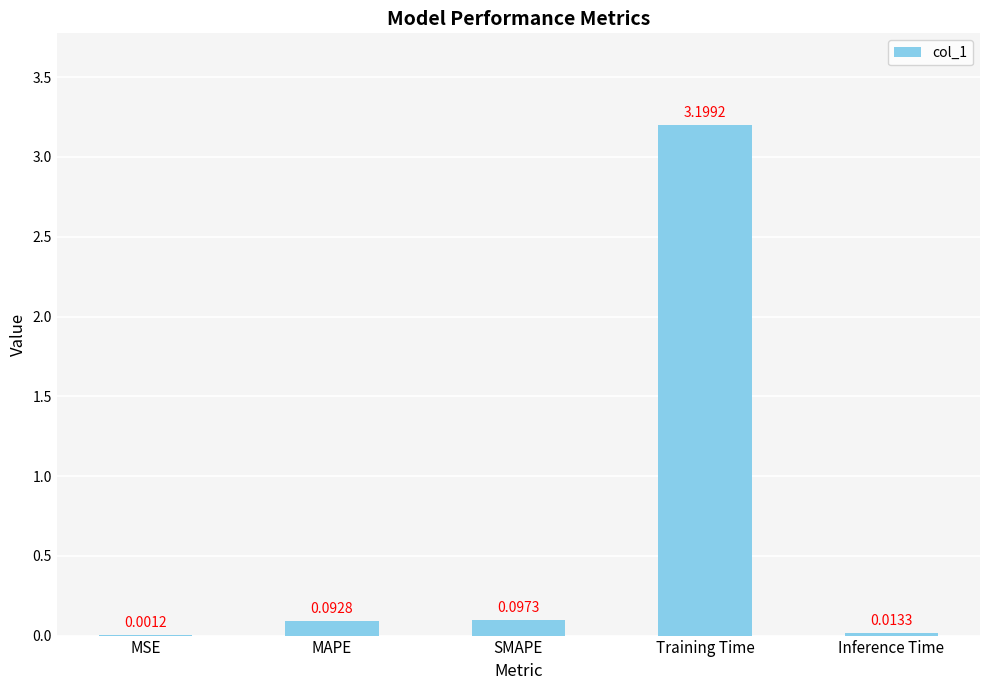

What is the change in value from SMAPE to Training Time?

+3.1